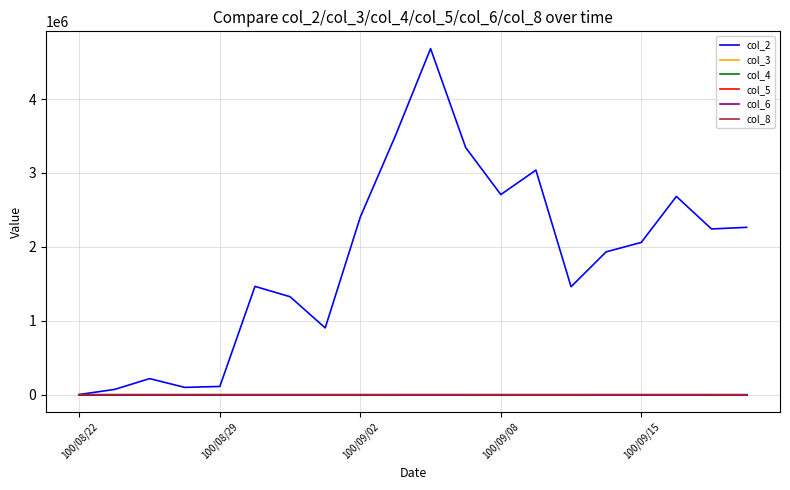

Which series has the largest total across all categories?

col_2